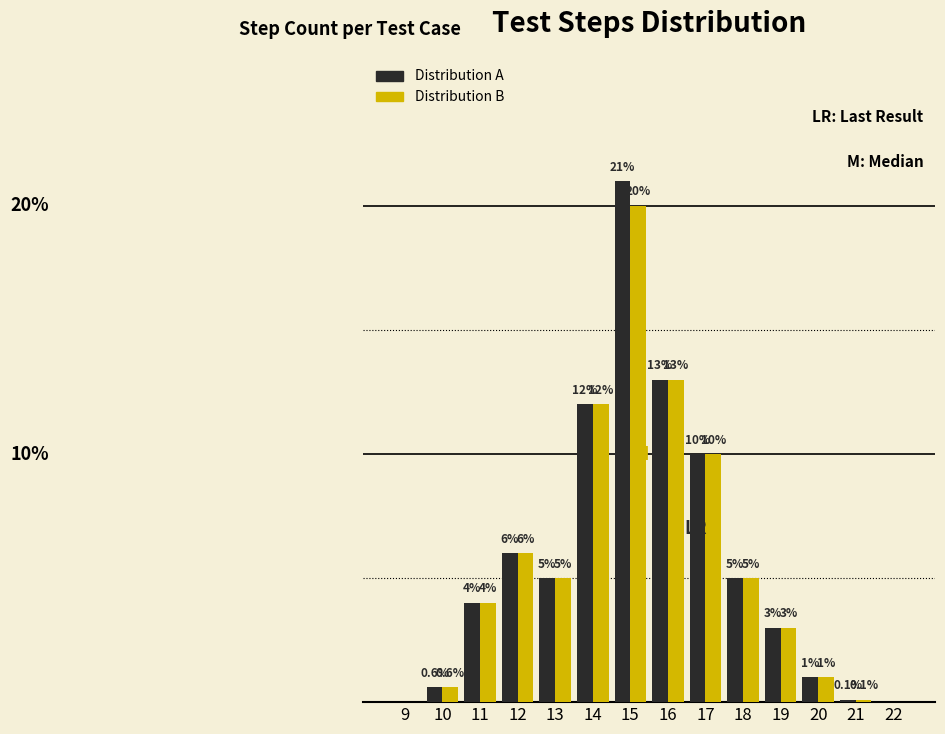

Which series has the largest total across all categories?

Distribution A